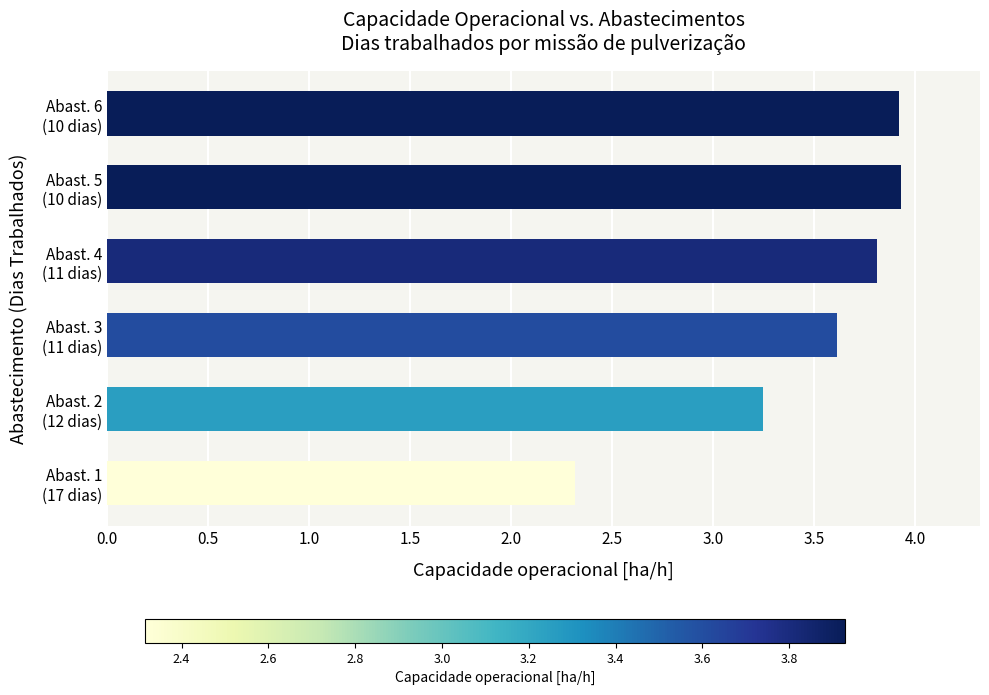

Count the number of values greater than 3.

5